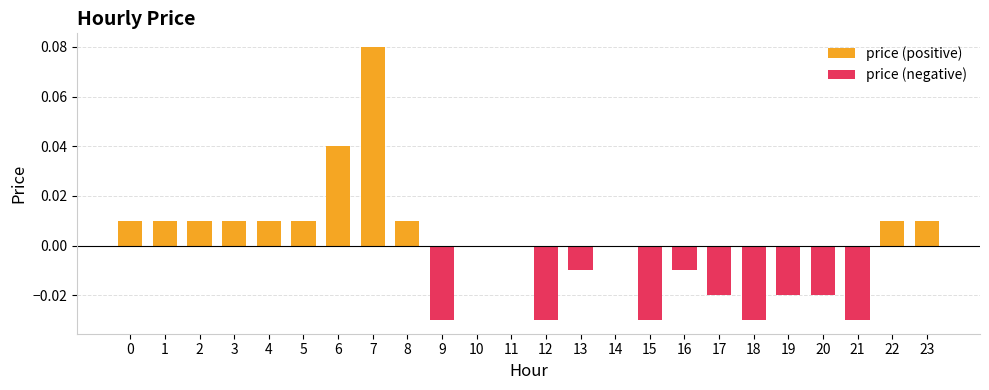

Reading left to right, what are all the values shown in this chart?

price (positive): 0=0.0	1=0.0	2=0.0	3=0.0	4=0.0	5=0.0	6=0.0	7=0.1	8=0.0	9=0.0	10=0.0	11=0.0	12=0.0	13=0.0	14=0.0	15=0.0	16=0.0	17=0.0	18=0.0	19=0.0	20=0.0	21=0.0	22=0.0	23=0.0
price (negative): 0=0.0	1=0.0	2=0.0	3=0.0	4=0.0	5=0.0	6=0.0	7=0.0	8=0.0	9=-0.0	10=0.0	11=0.0	12=-0.0	13=-0.0	14=0.0	15=-0.0	16=-0.0	17=-0.0	18=-0.0	19=-0.0	20=-0.0	21=-0.0	22=0.0	23=0.0